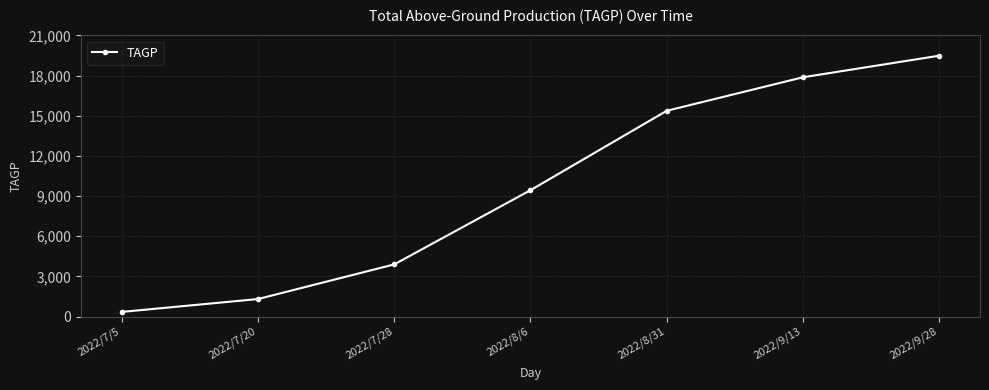

Reading left to right, list all the values displayed in this chart.

2022/7/5=342.9	2022/7/20=1305.0	2022/7/28=3892.8	2022/8/6=9435.6	2022/8/31=15369.0	2022/9/13=17874.2	2022/9/28=19486.0